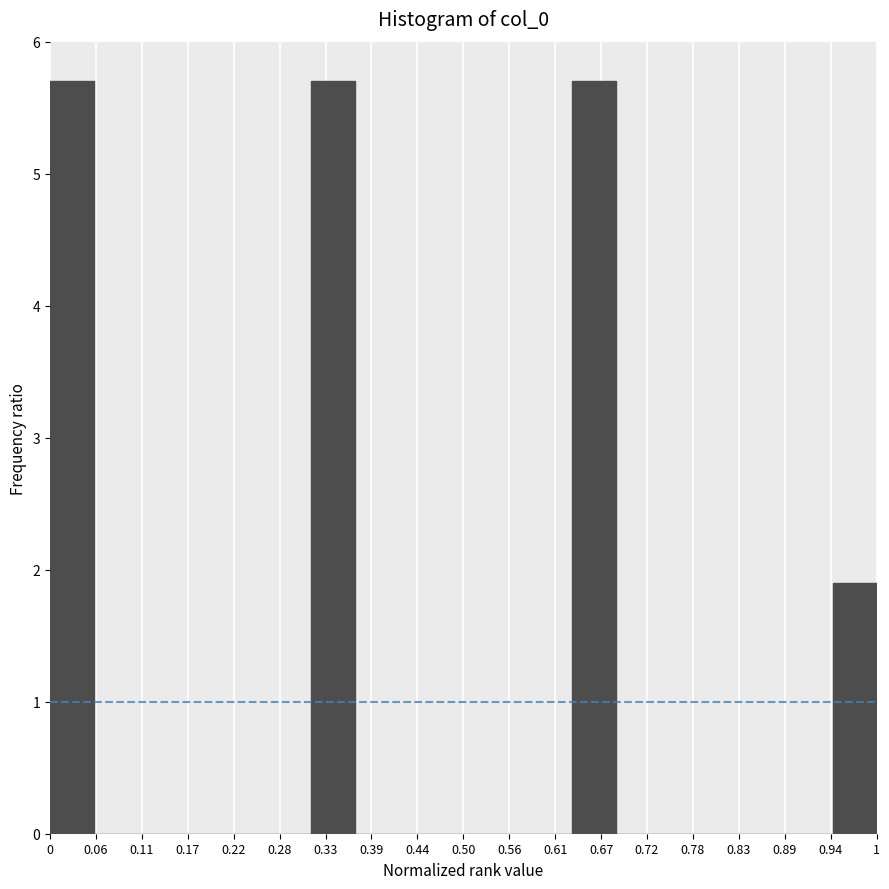

Reading left to right, transcribe this chart: for each bar, give the range it covers on the x-axis and its height. Neither the bar edges nor the heights are printed on the chart, so give them approximately, as read against the axes.

0.00 to 0.05: 5.7
0.05 to 0.11: 0
0.11 to 0.16: 0
0.16 to 0.21: 0
0.21 to 0.26: 0
0.26 to 0.32: 0
0.32 to 0.37: 5.7
0.37 to 0.42: 0
0.42 to 0.47: 0
0.47 to 0.53: 0
0.53 to 0.58: 0
0.58 to 0.63: 0
0.63 to 0.68: 5.7
0.68 to 0.74: 0
0.74 to 0.79: 0
0.79 to 0.84: 0
0.84 to 0.89: 0
0.89 to 0.95: 0
0.95 to 1.00: 1.9